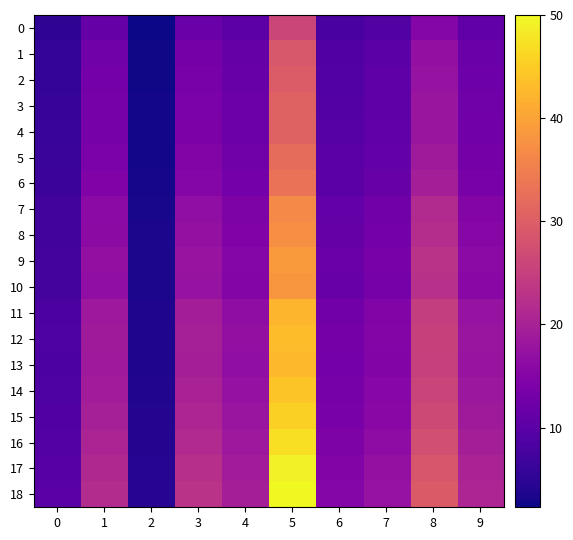

What is the total value across all series at 4?

284.1